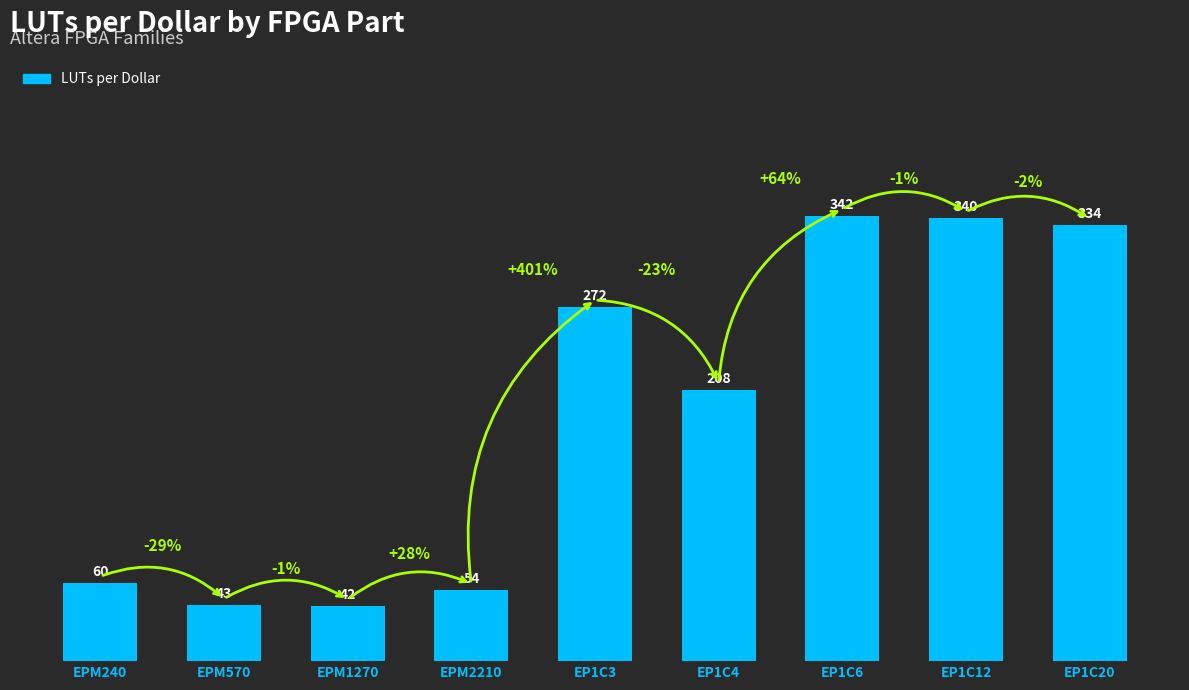

Which has a higher value, EPM2210 or EP1C3?

EP1C3